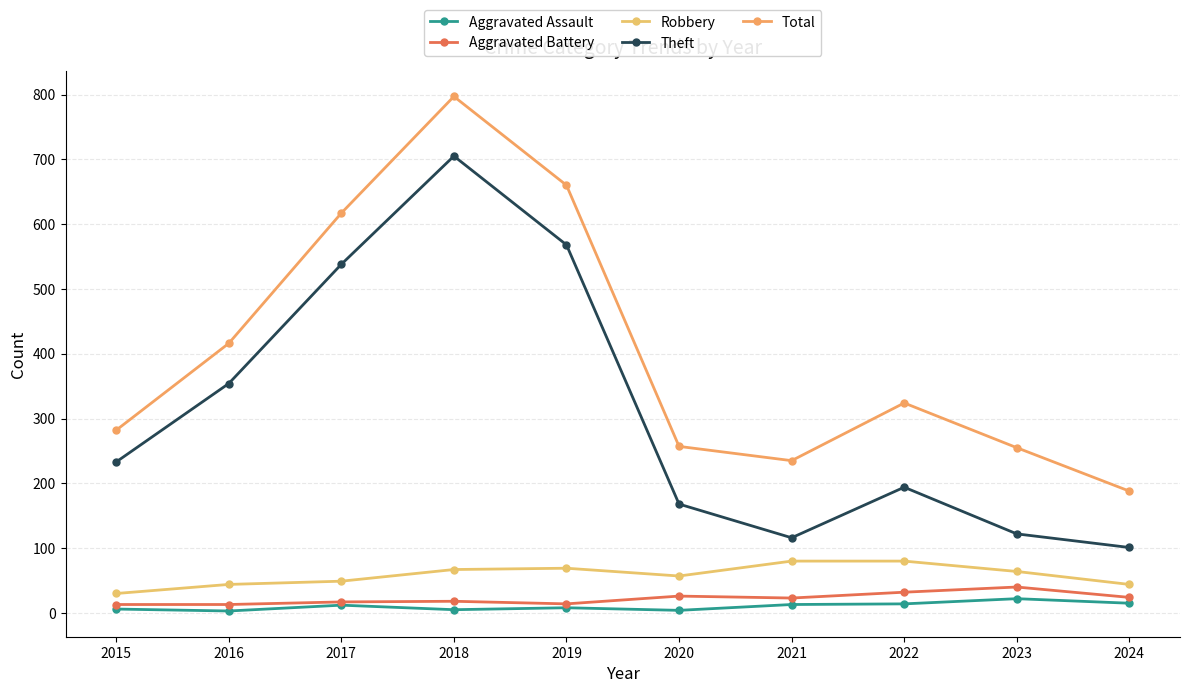

The Robbery series shows 21 at 2024. True or false?

False